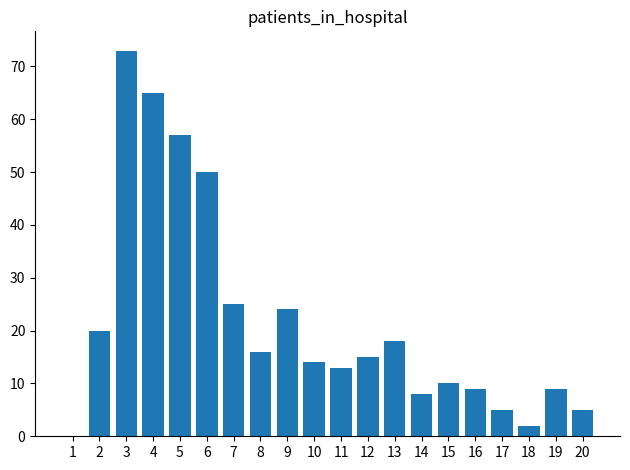

Where is the data nearest to the value 36?

7